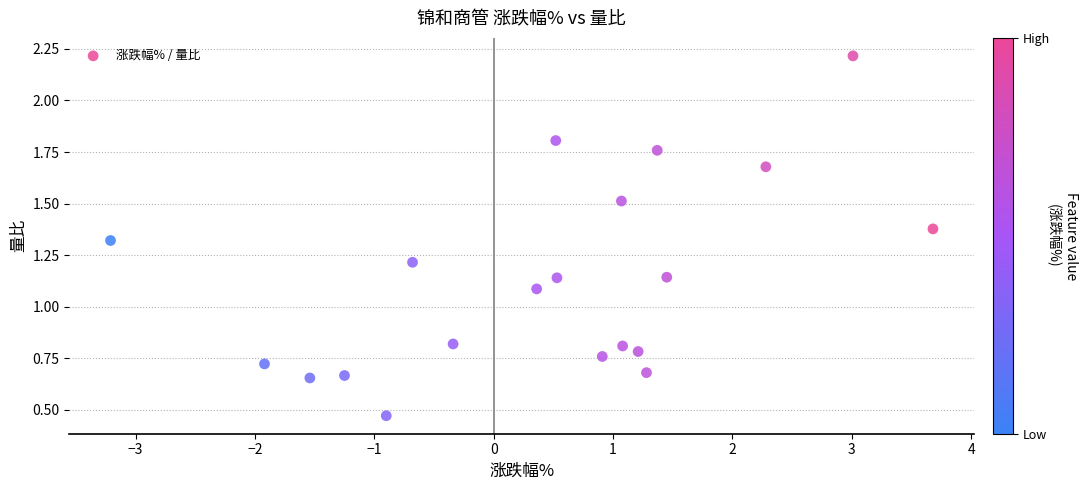

How many points are shown in the scatter plot?

20